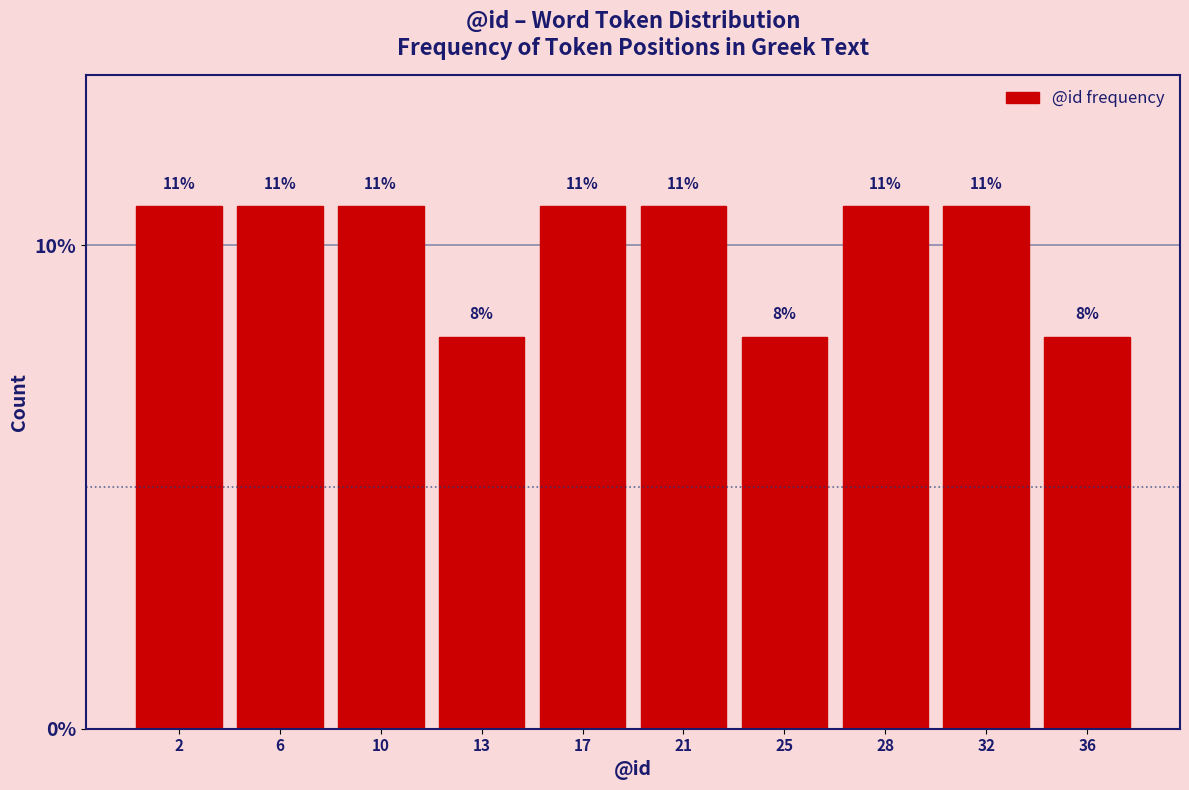

Does the chart contain any negative values?

No